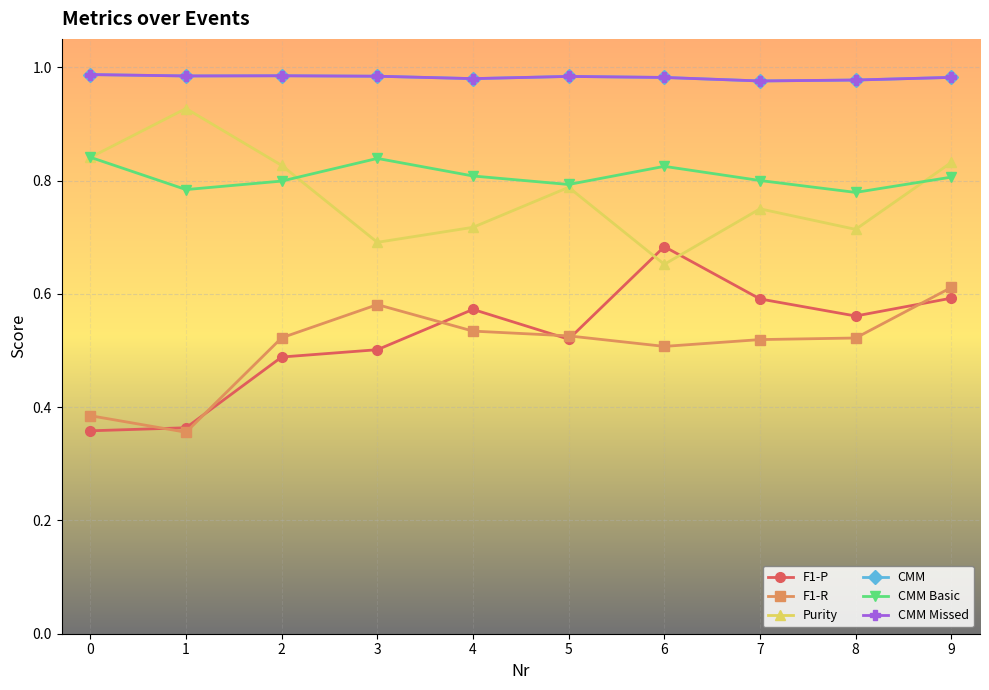

What is the value of the CMM point at the 6th from the left?

1.0